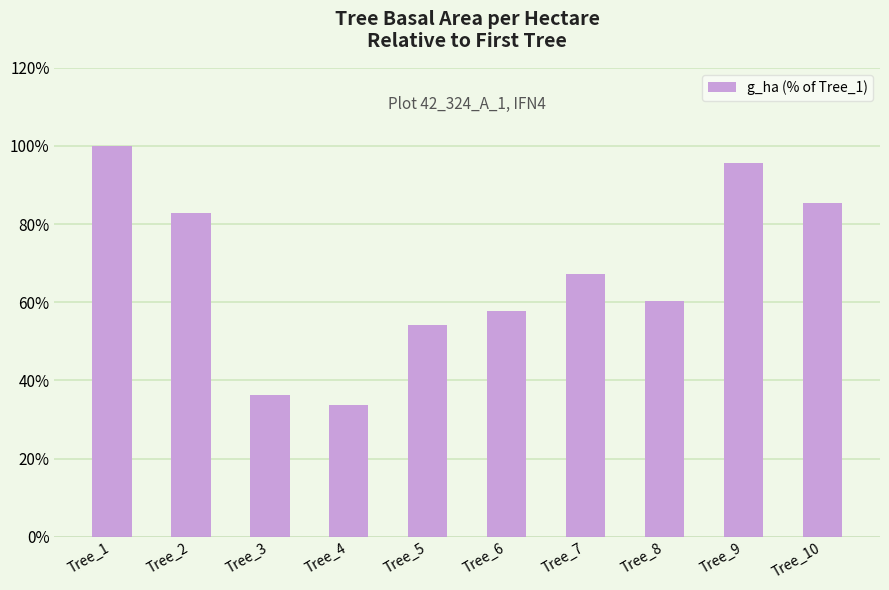

Reading left to right, transcribe all the data shown in this chart.

100.0	82.8	36.2	33.6	54.3	57.8	67.2	60.3	95.7	85.3